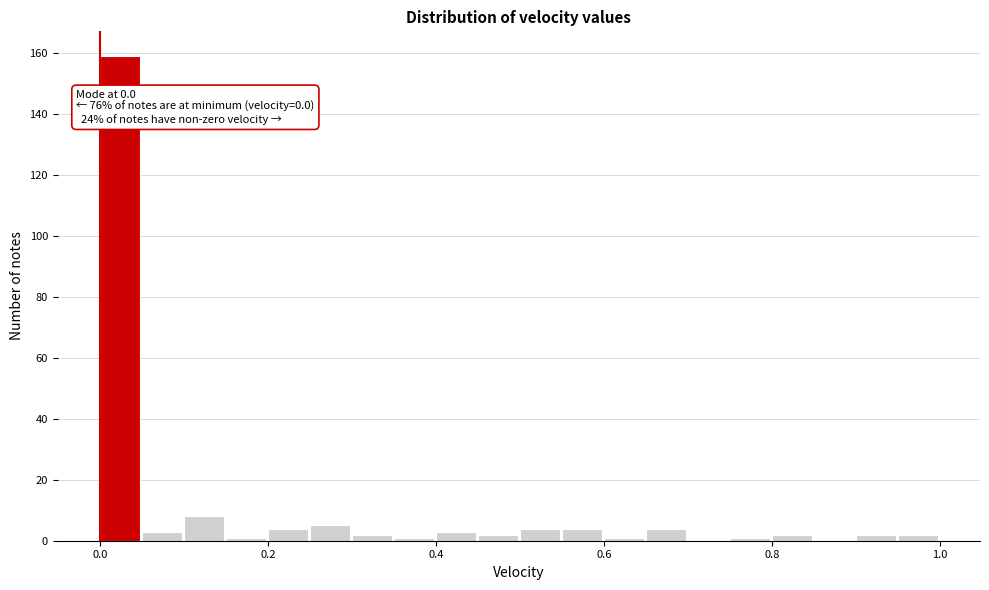

Around what value on the x-axis is the tallest bar? Give the approximate position of its centre, as read against the axis.

0.02